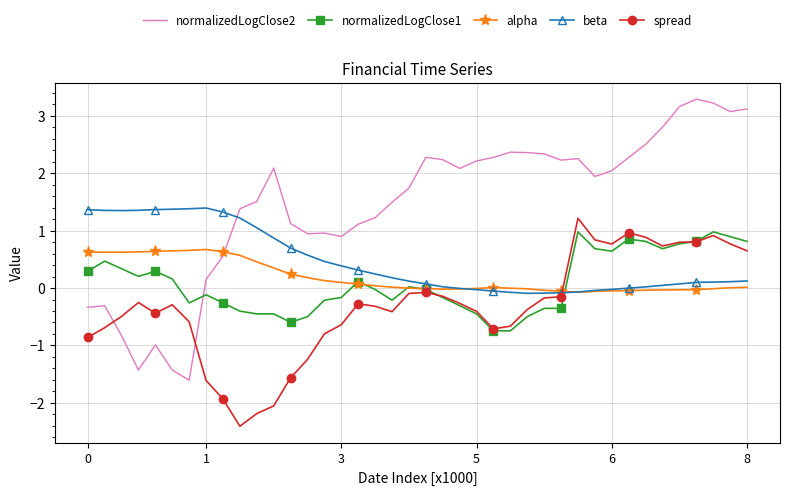

What is the highest value of the normalizedLogClose1 series?

1.0